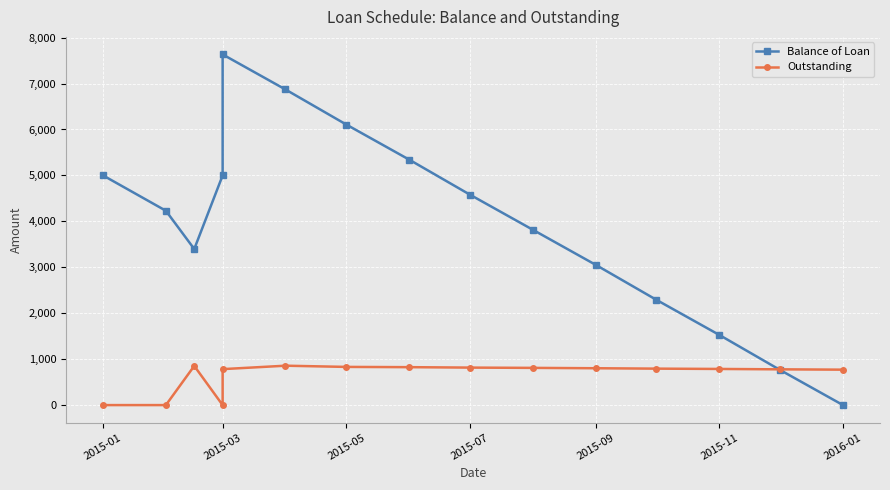

Rank the series by their maximum value, from lowest to highest.

Outstanding, Balance of Loan